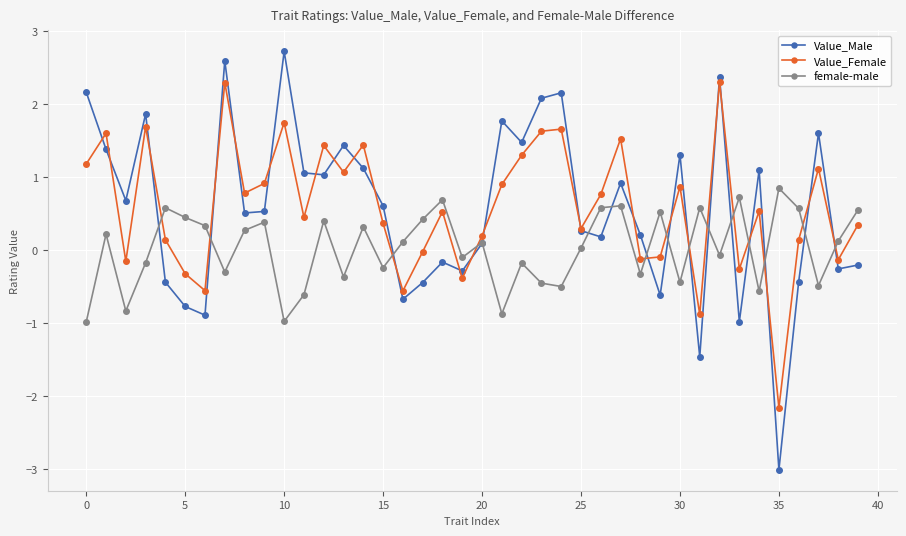

Rank the series by their maximum value, from lowest to highest.

female-male, Value_Female, Value_Male